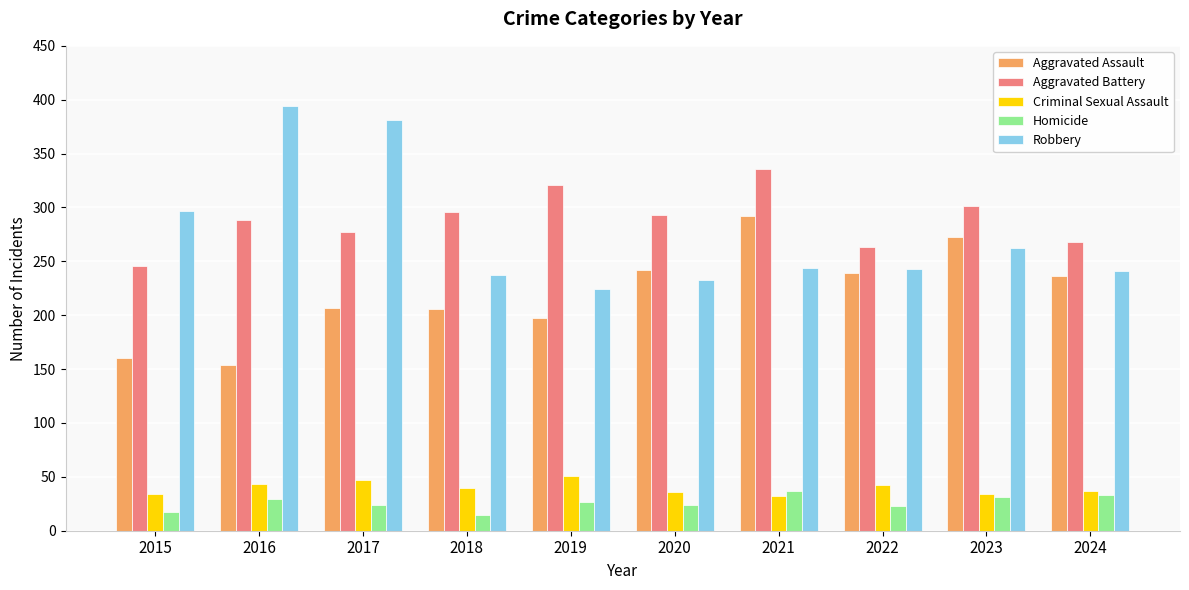

Where does the Aggravated Battery series first go above 293?

2018